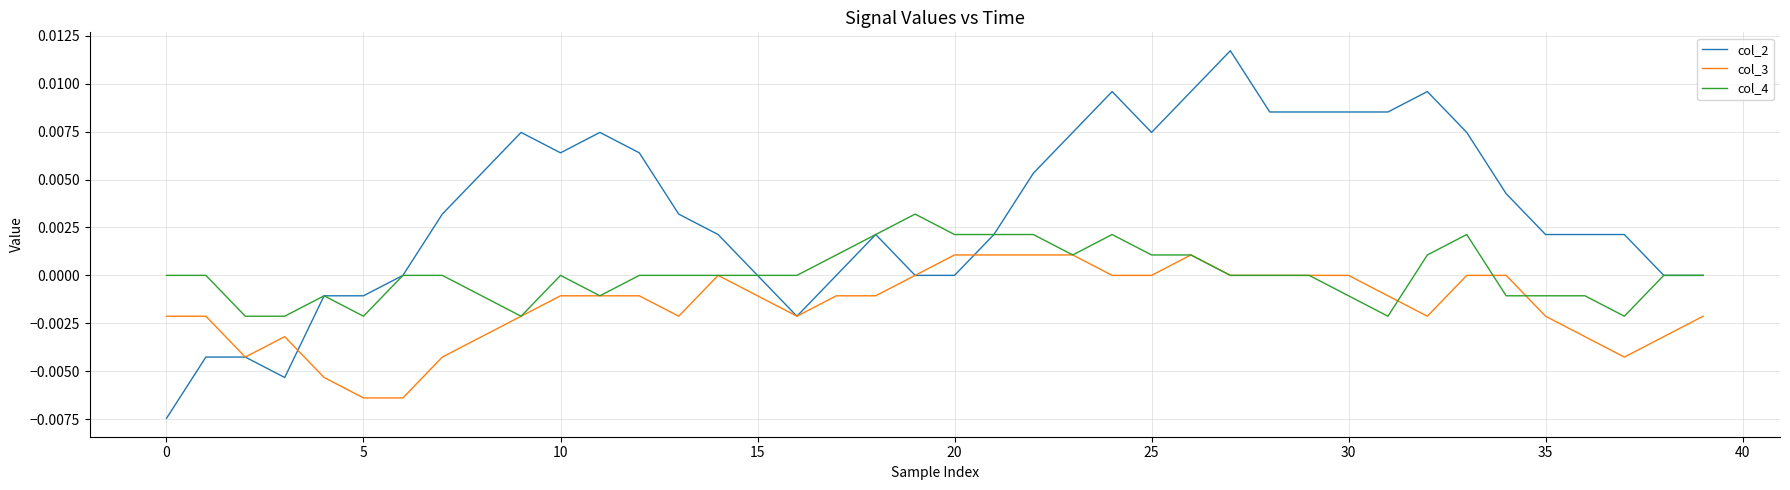

List the series in order of their peak value, highest first.

col_2, col_4, col_3